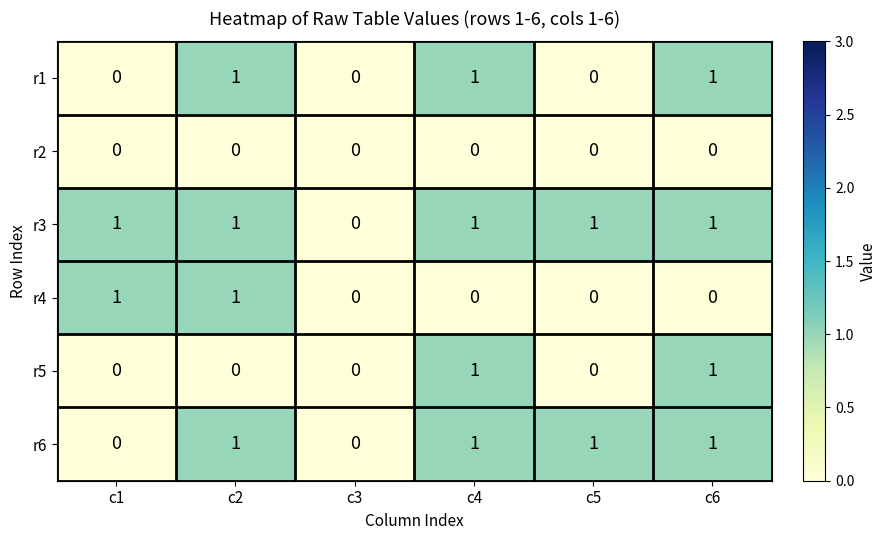

Count the r1 values in the range 0 to 1.

6